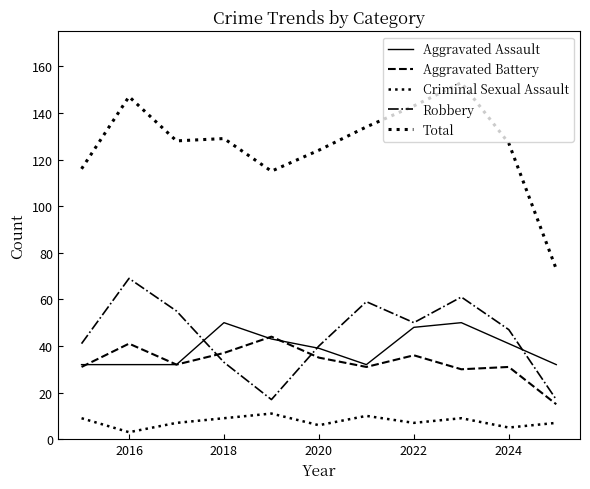

What is the highest value of the Criminal Sexual Assault series?

11